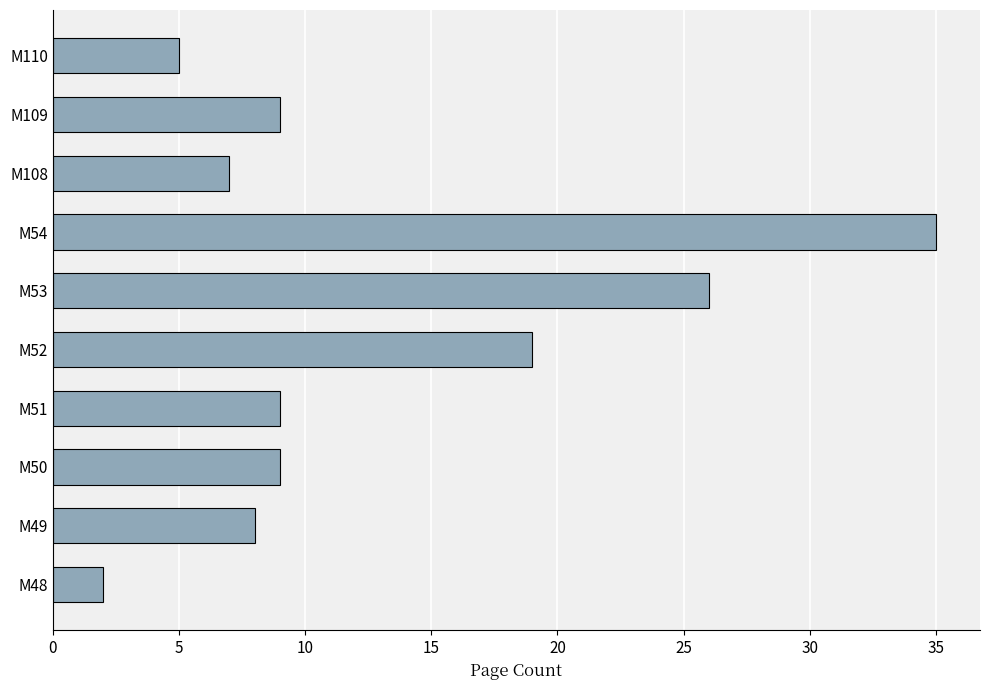

Is it true that the value at M50 is 4?

False